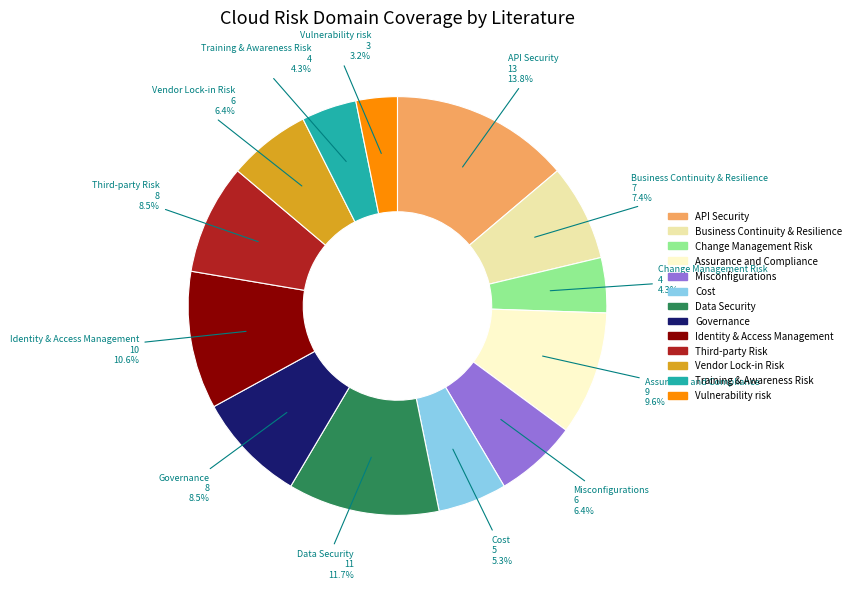

What percentage is the Change Management Risk slice, to the nearest percent?

4%